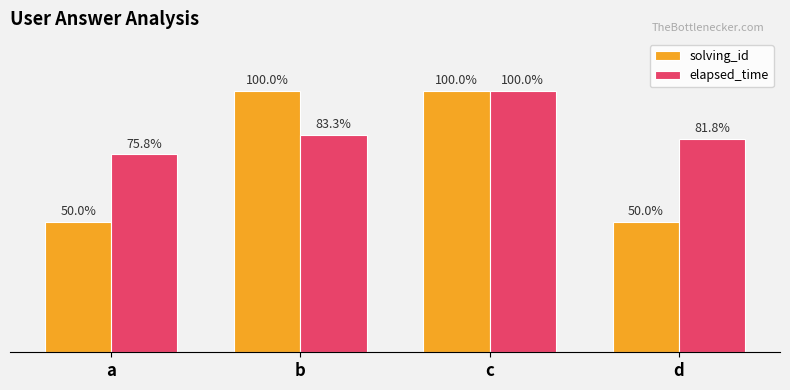

Are the bars horizontal?

No